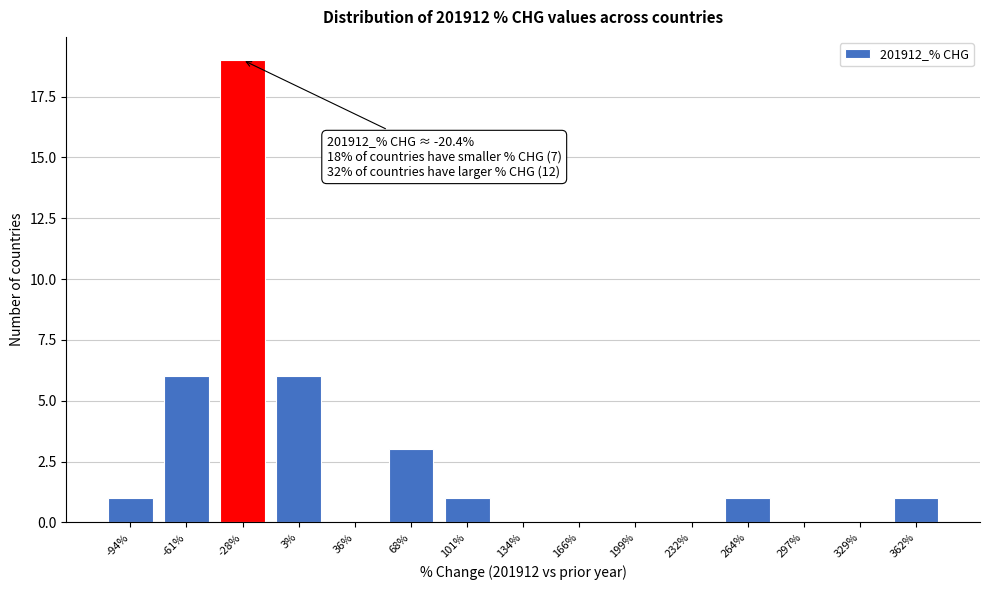

Reading left to right, what are all the values shown in this chart?

-94%=1	-61%=6	-28%=19	3%=6	36%=0	68%=3	101%=1	134%=0	166%=0	199%=0	232%=0	264%=1	297%=0	329%=0	362%=1